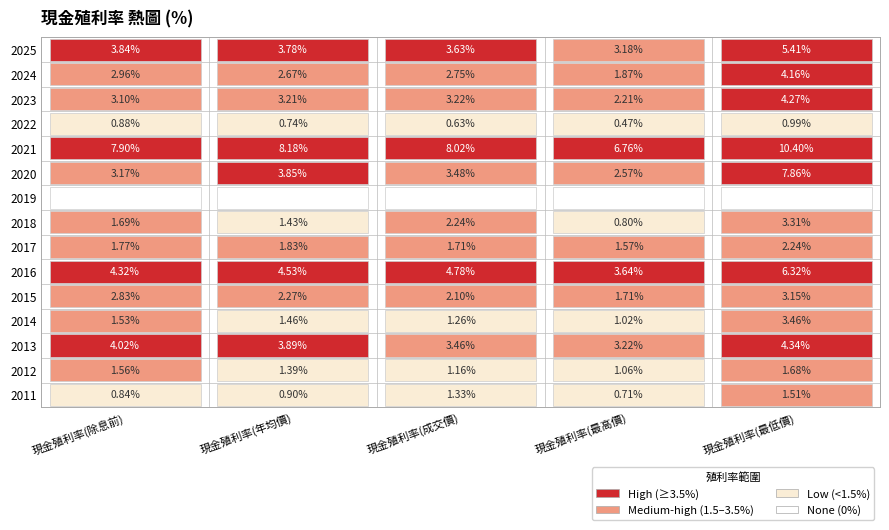

How many data points in 2024 are less than 2?

1